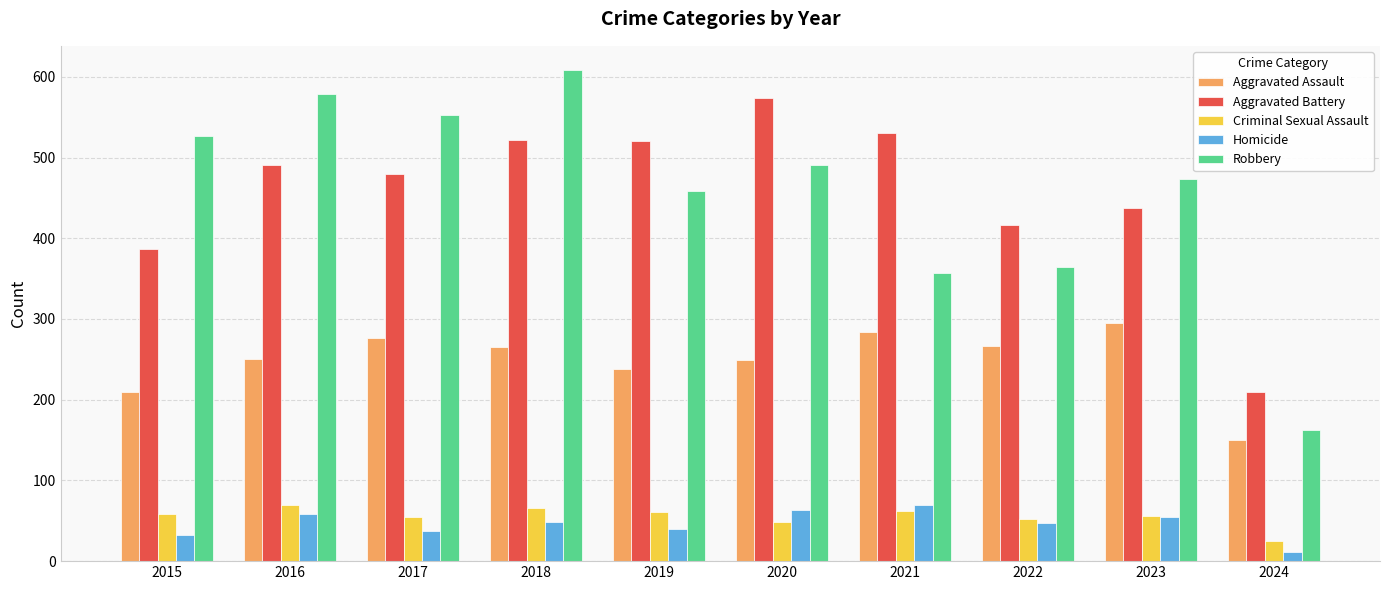

At which category is the sum across all series the highest?

2018